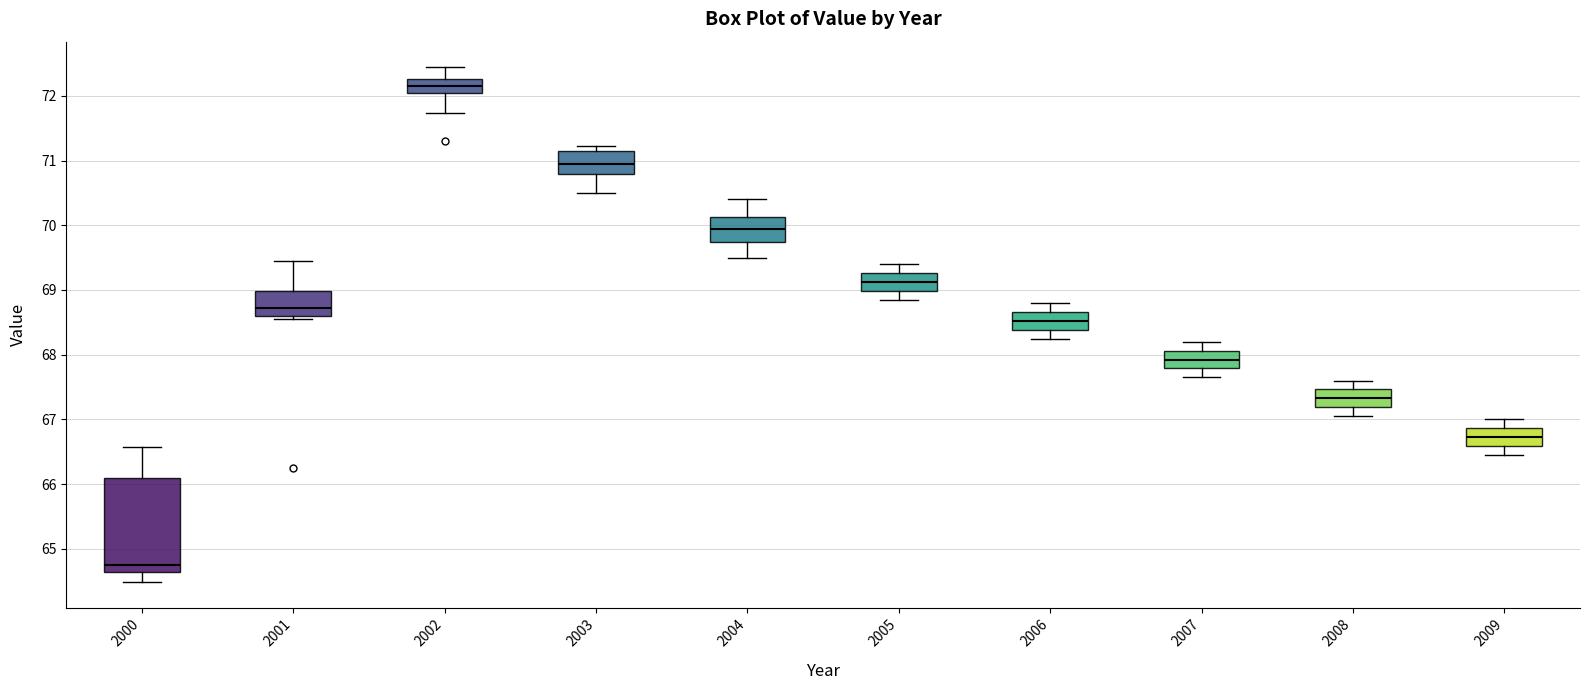

Which box has the highest median line?

2002